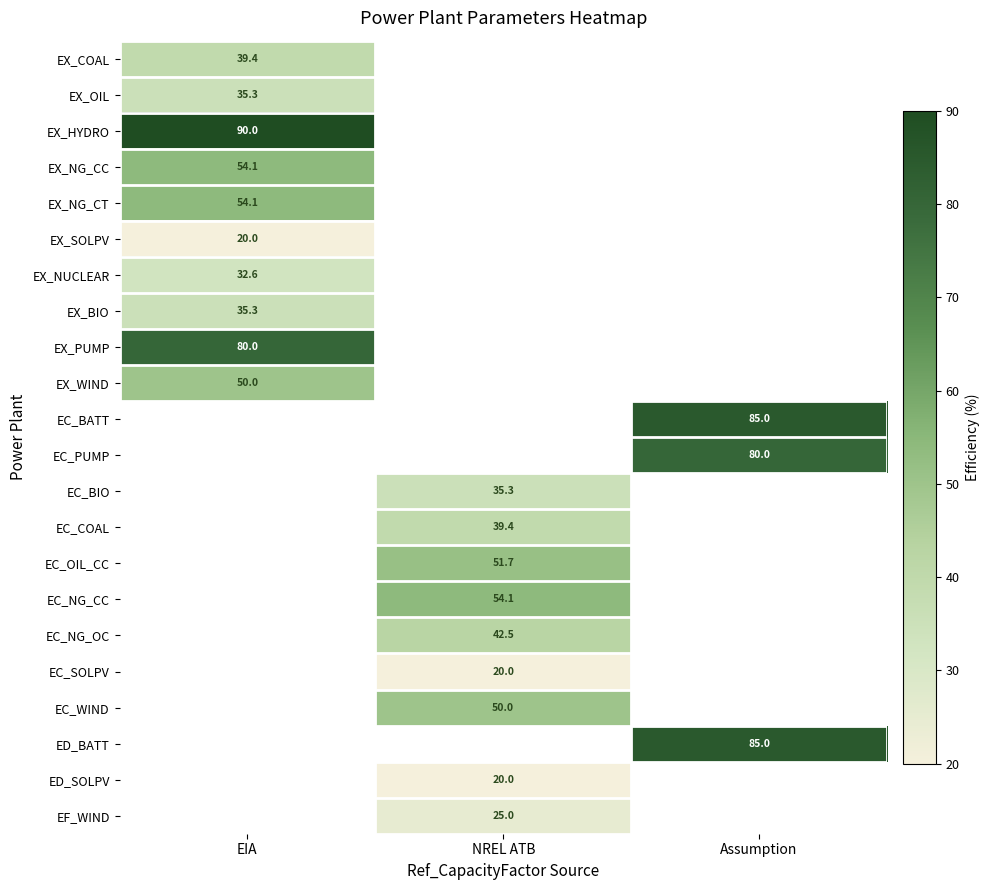

Is it true that EX_PUMP equals 80.0 at EIA?

True